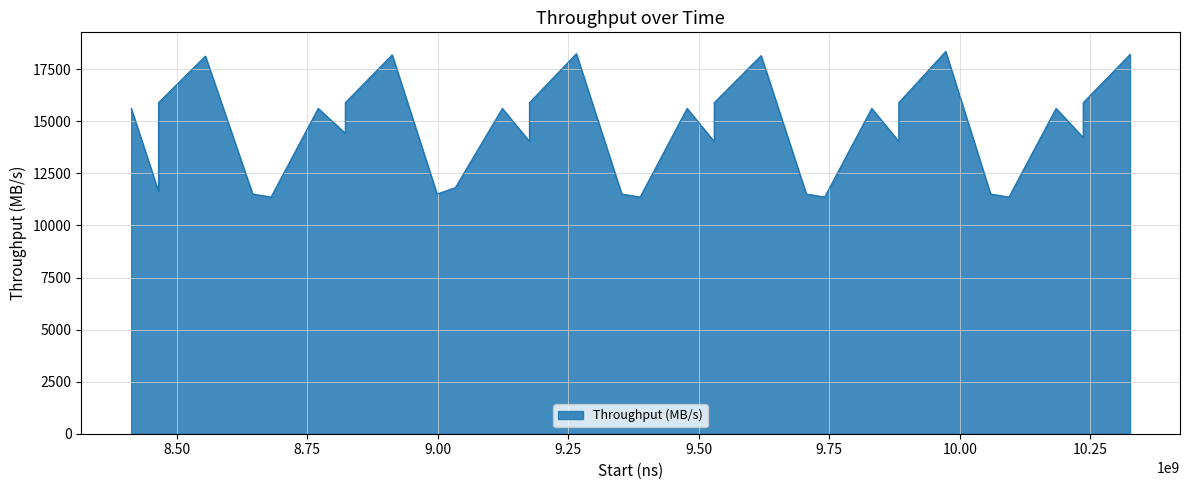

What is the difference between the maximum and minimum values?

6989.9